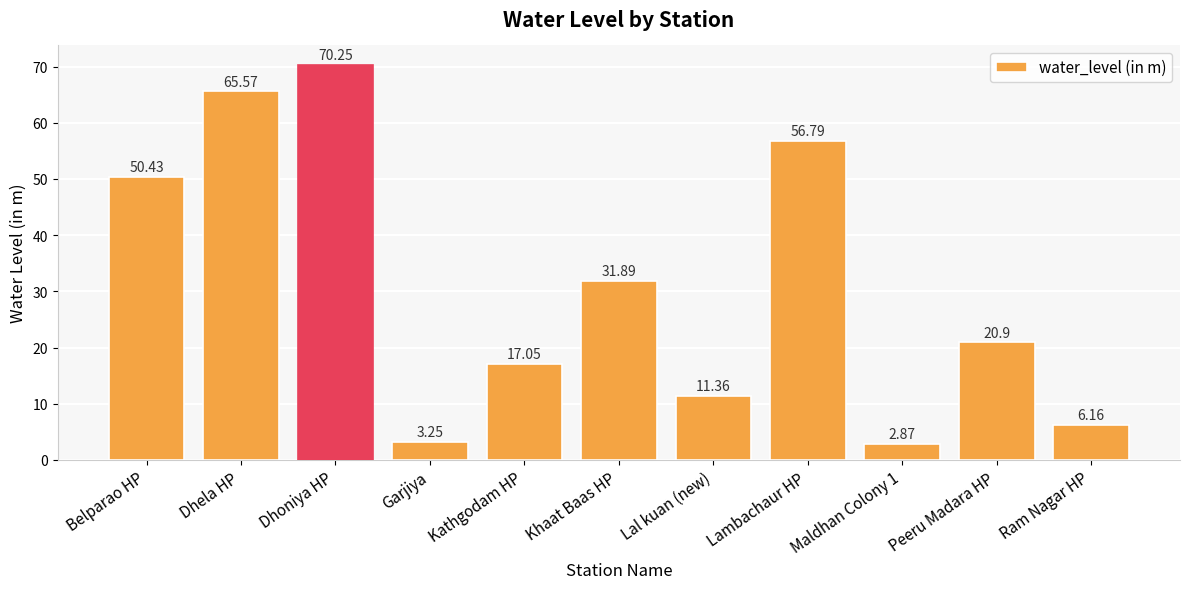

Which category has the highest value across all series?

Dhoniya HP